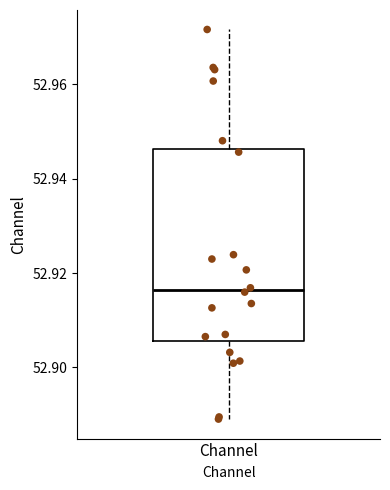

Transcribe this box plot: give where the median line is, the range the box spans, and where the two whiskers end, as read against the y-axis. The values are not printed on the chart, so give them approximately, as read against the axis.

median 52.916, box 52.906 to 52.946, whiskers 52.890 to 52.972